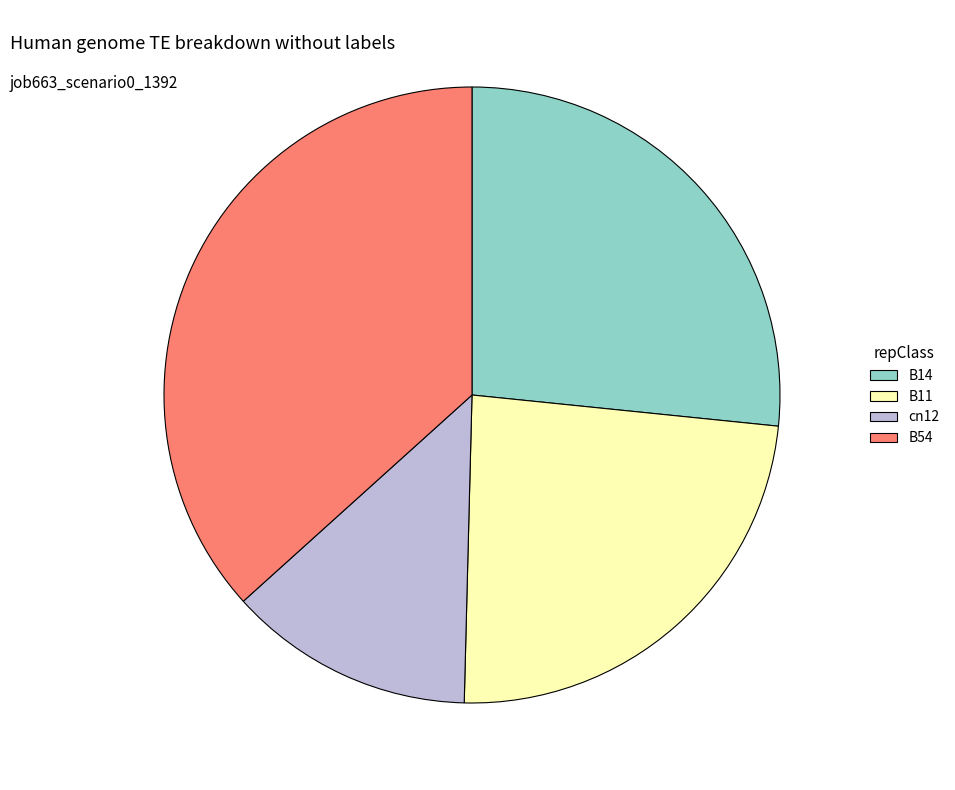

Is the sum of B11 and B54 greater than half?

Yes